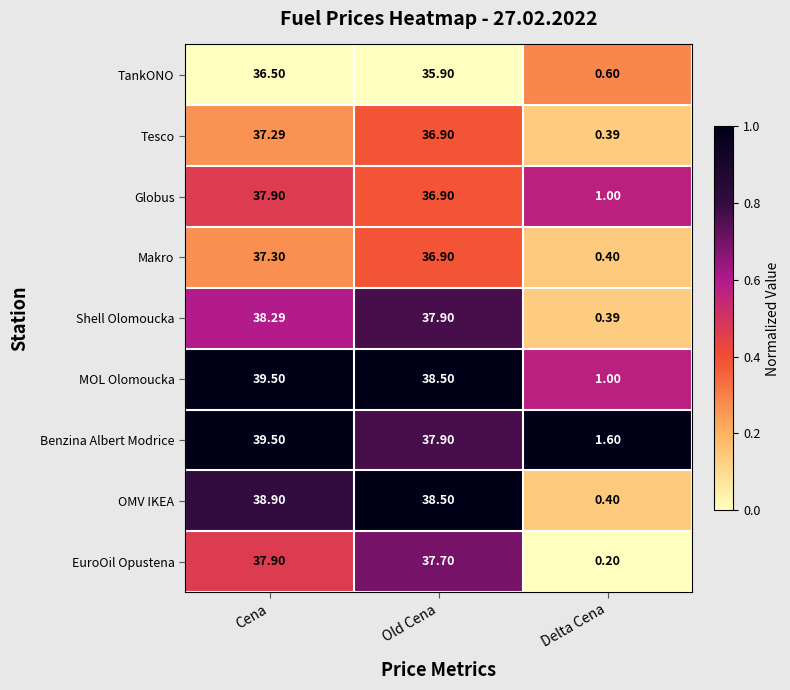

Is the value of OMV IKEA at Old Cena greater than the value of Tesco at Delta Cena?

Yes